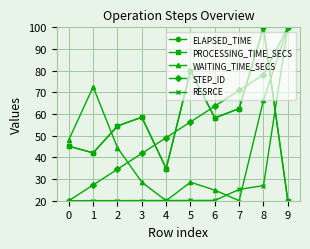

What is the total value across all series at 0?

178.4